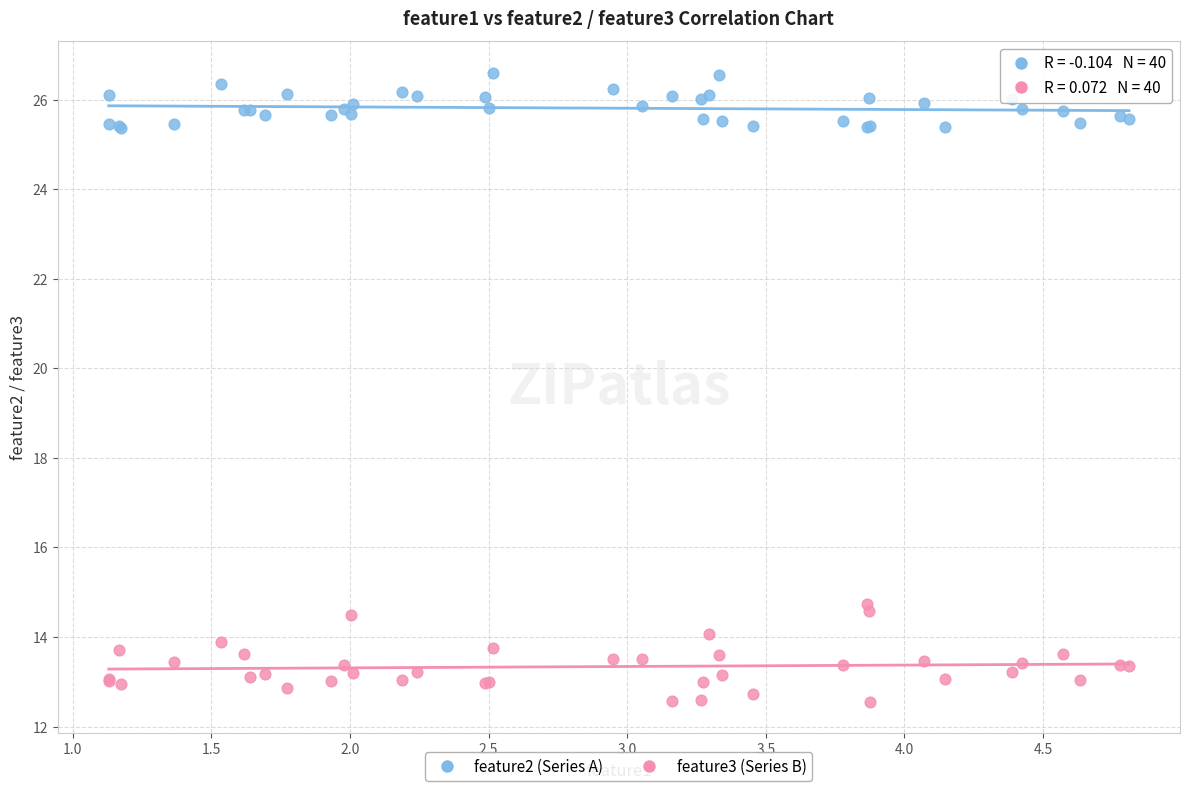

Which series contains the highest Y value?

feature2 (Series A)